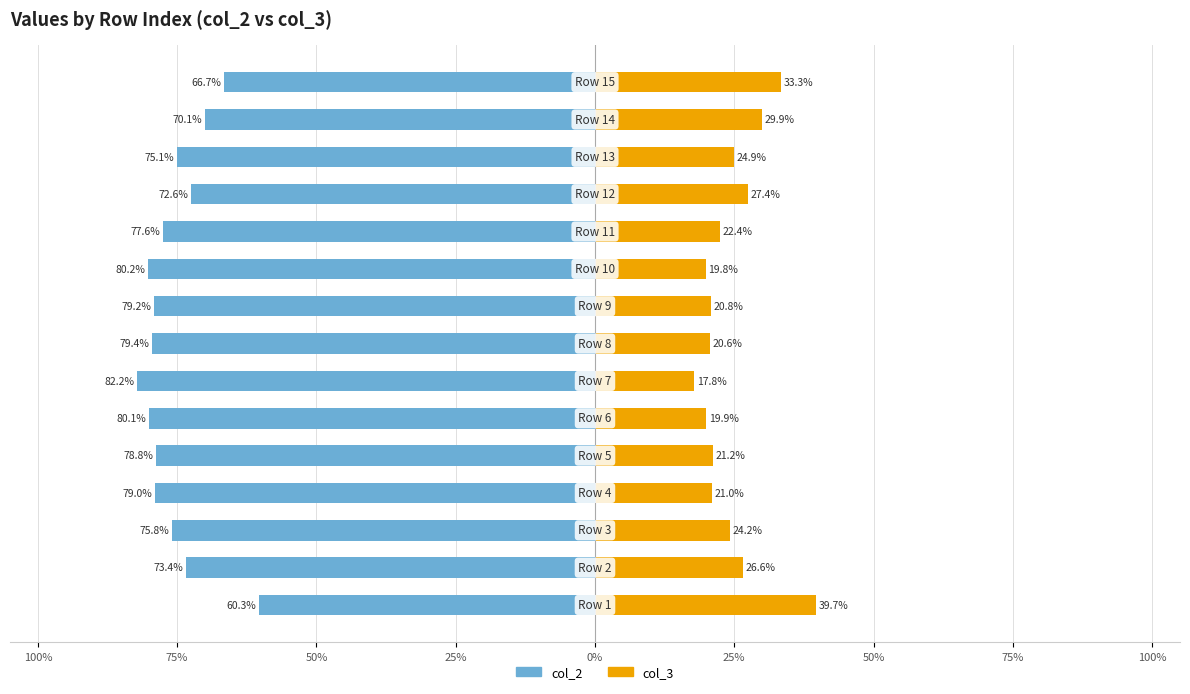

At how many categories does at least one series exceed -76?

15